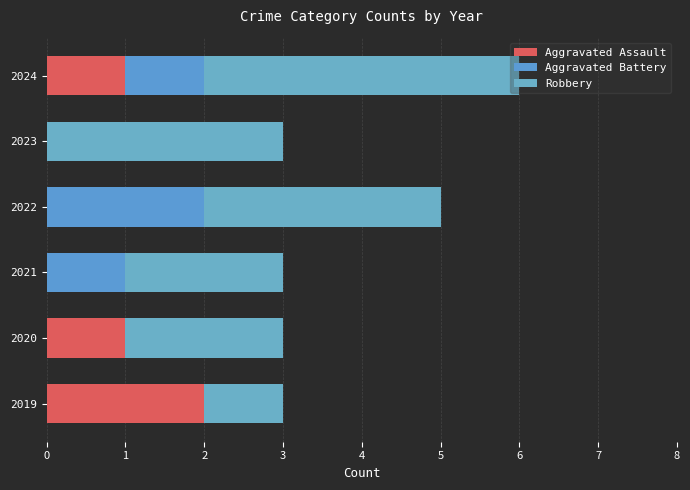

What is the sum of all Aggravated Battery values?

4